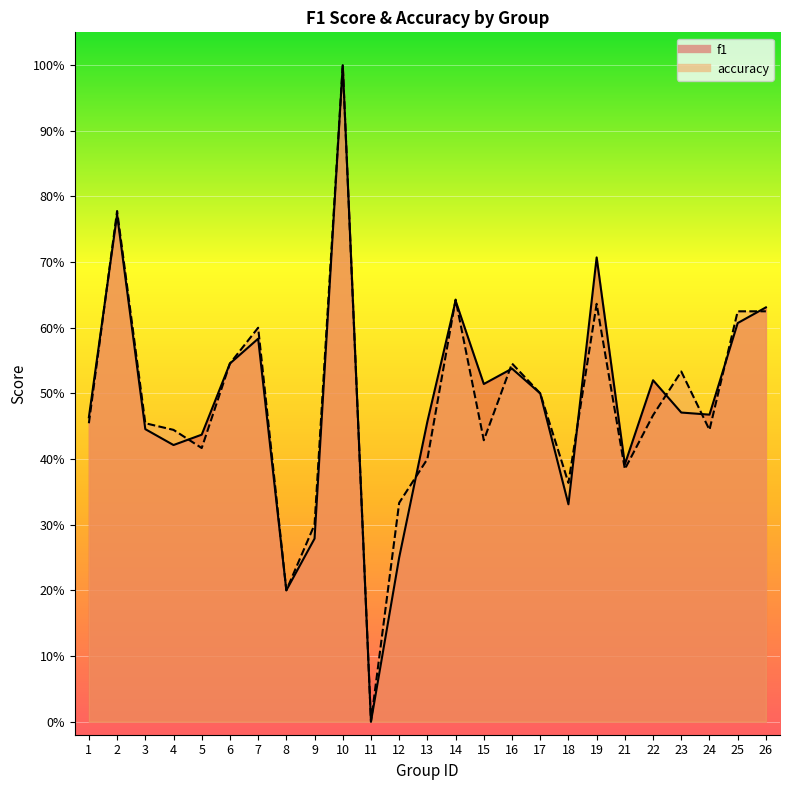

True or false: f1 has more than 1 interior local peaks.

True